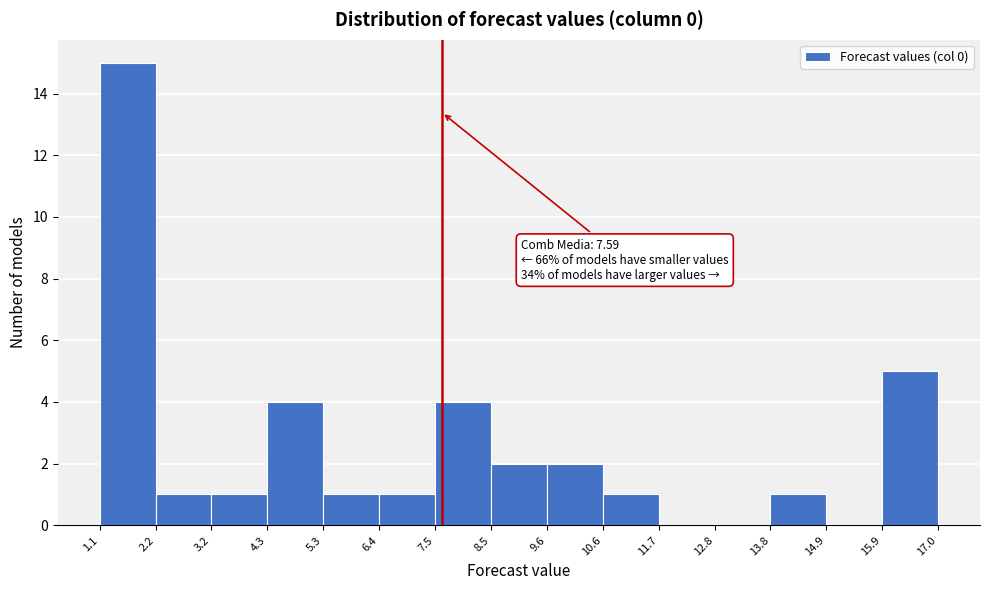

Over which range of the x-axis is the bar tallest?

1.1 to 2.2